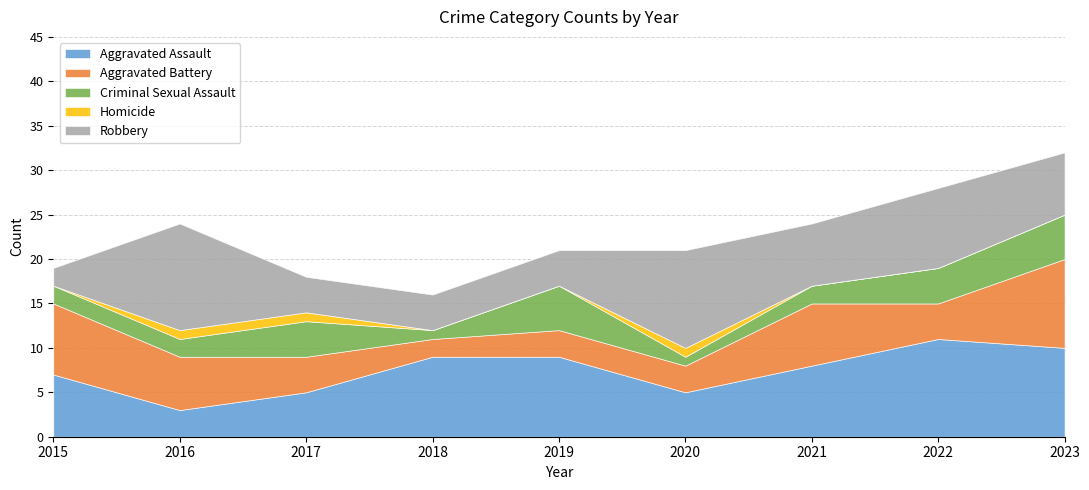

What is the spread (max minus min) of values at 2021?

8